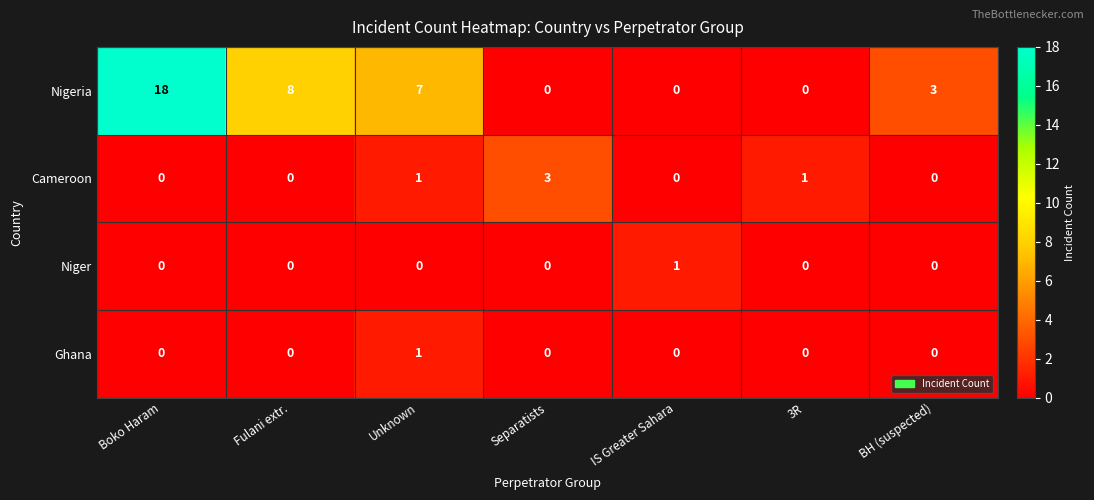

The Cameroon series shows 0 at Boko Haram. True or false?

True